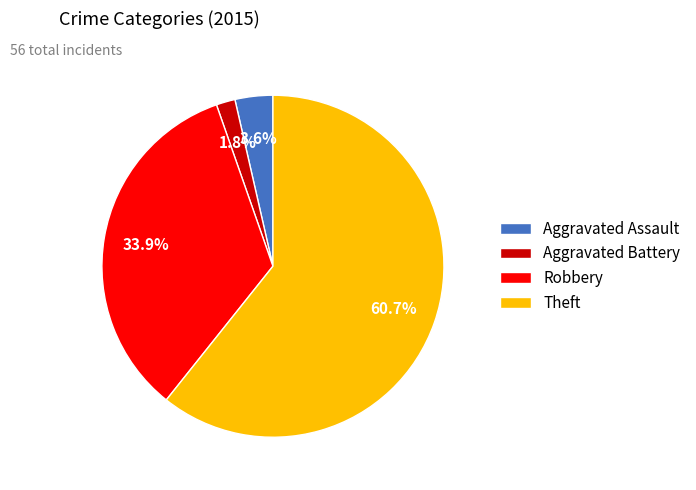

Between Aggravated Battery and Theft, which is larger?

Theft